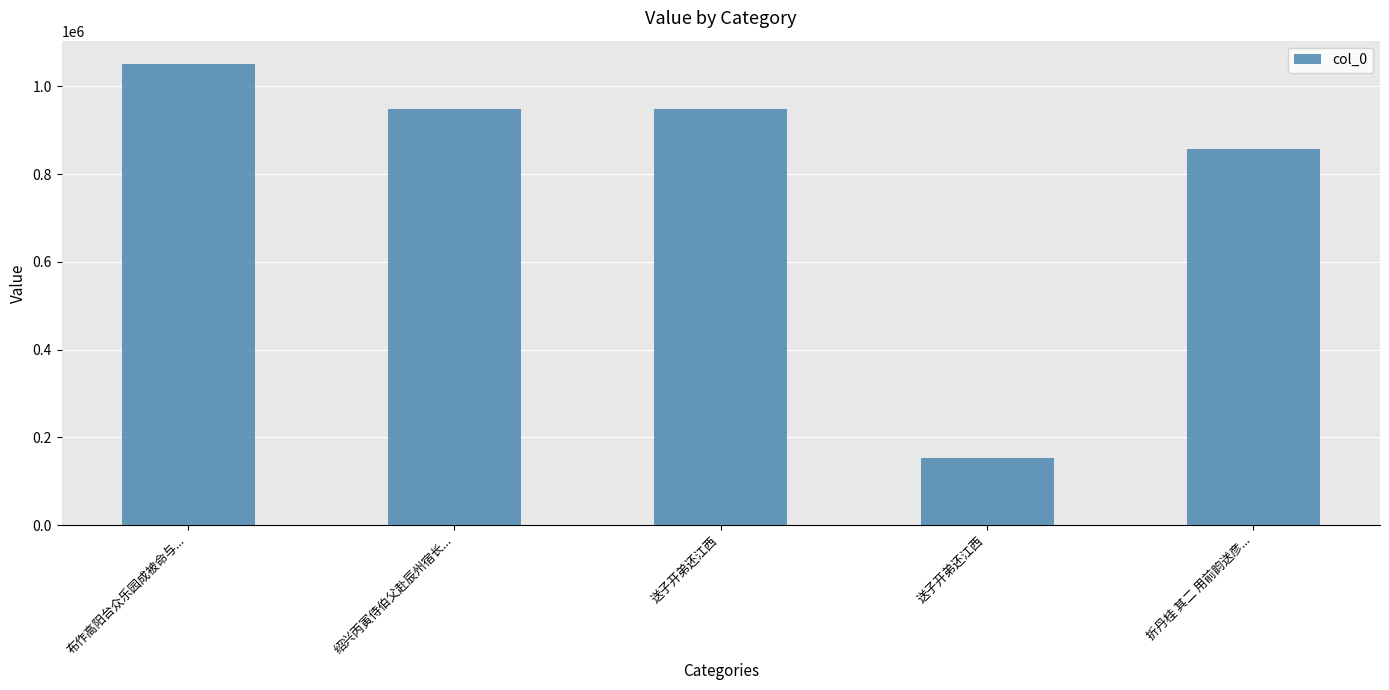

Rank the categories by value from lowest to highest.

送子开弟还江西, 折丹桂 其二 用前韵送彦..., 绍兴丙寅侍伯父赴辰州宿长..., 送子开弟还江西, 布作高阳台众乐园成被命与...